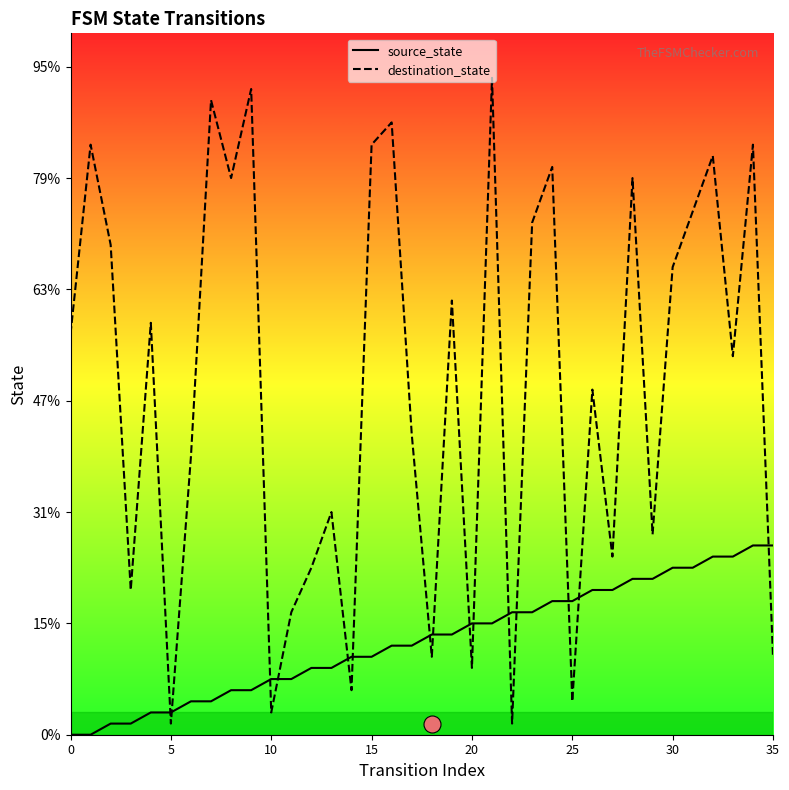

Which series reaches the minimum Y coordinate?

source_state